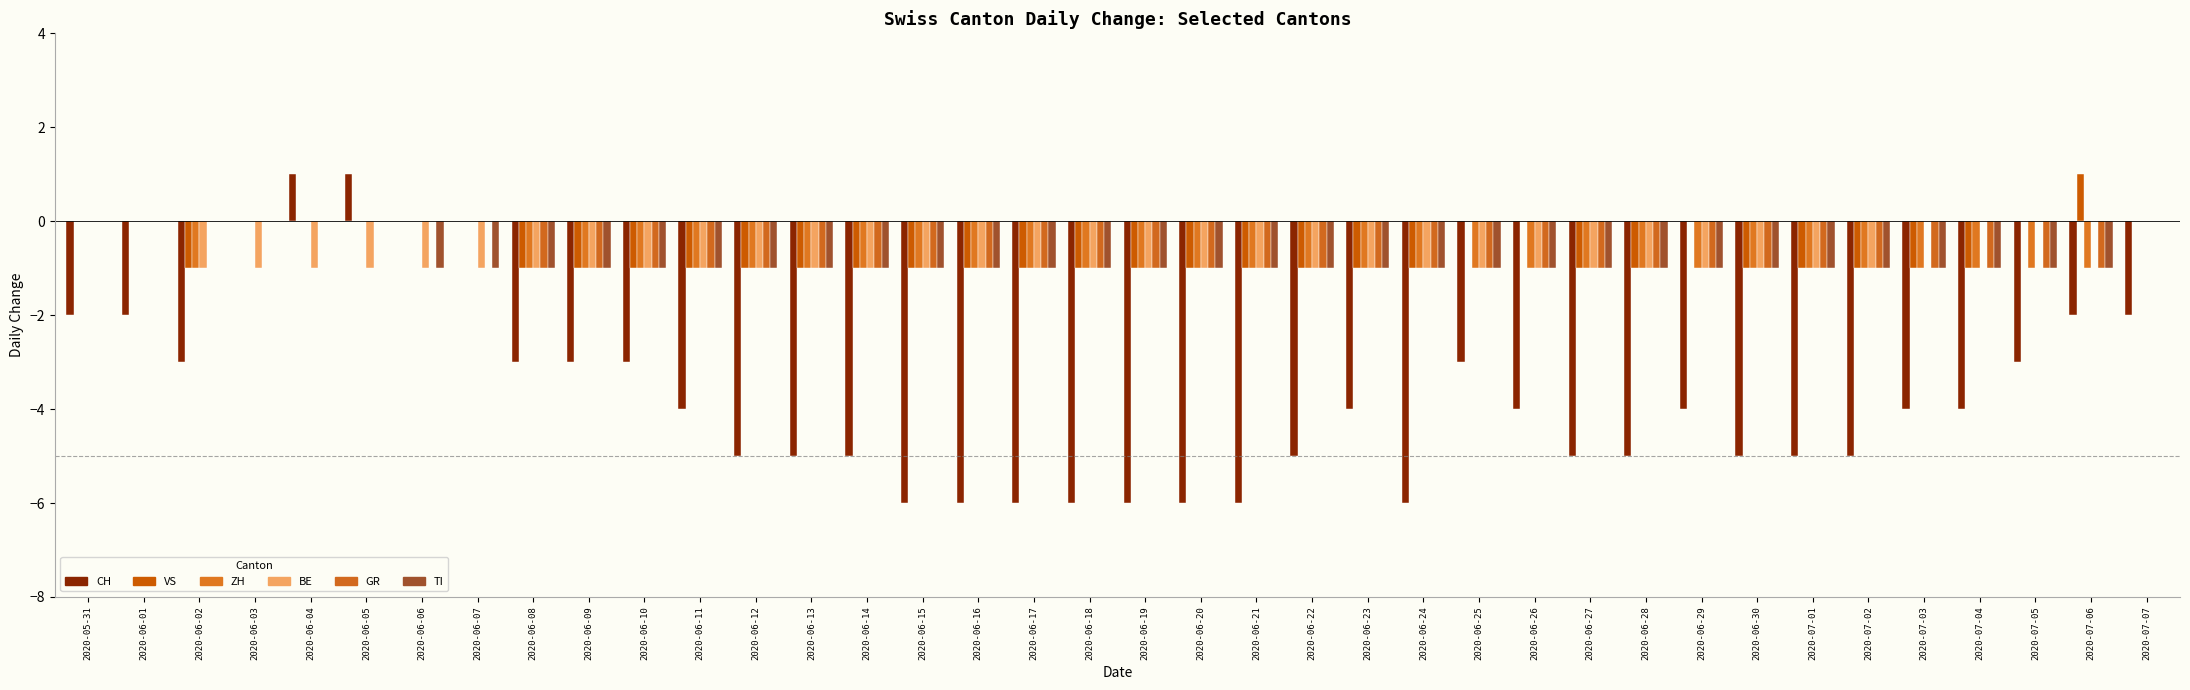

Reading left to right, list all the values displayed in this chart.

CH: 2020-05-31=-2	2020-06-01=-2	2020-06-02=-3	2020-06-03=0	2020-06-04=1	2020-06-05=1	2020-06-06=0	2020-06-07=0	2020-06-08=-3	2020-06-09=-3	2020-06-10=-3	2020-06-11=-4	2020-06-12=-5	2020-06-13=-5	2020-06-14=-5	2020-06-15=-6	2020-06-16=-6	2020-06-17=-6	2020-06-18=-6	2020-06-19=-6	2020-06-20=-6	2020-06-21=-6	2020-06-22=-5	2020-06-23=-4	2020-06-24=-6	2020-06-25=-3	2020-06-26=-4	2020-06-27=-5	2020-06-28=-5	2020-06-29=-4	2020-06-30=-5	2020-07-01=-5	2020-07-02=-5	2020-07-03=-4	2020-07-04=-4	2020-07-05=-3	2020-07-06=-2	2020-07-07=-2
VS: 2020-05-31=0	2020-06-01=0	2020-06-02=-1	2020-06-03=0	2020-06-04=0	2020-06-05=0	2020-06-06=0	2020-06-07=0	2020-06-08=-1	2020-06-09=-1	2020-06-10=-1	2020-06-11=-1	2020-06-12=-1	2020-06-13=-1	2020-06-14=-1	2020-06-15=-1	2020-06-16=-1	2020-06-17=-1	2020-06-18=-1	2020-06-19=-1	2020-06-20=-1	2020-06-21=-1	2020-06-22=-1	2020-06-23=-1	2020-06-24=-1	2020-06-25=0	2020-06-26=0	2020-06-27=-1	2020-06-28=-1	2020-06-29=0	2020-06-30=-1	2020-07-01=-1	2020-07-02=-1	2020-07-03=-1	2020-07-04=-1	2020-07-05=0	2020-07-06=1	2020-07-07=0
ZH: 2020-05-31=0	2020-06-01=0	2020-06-02=-1	2020-06-03=0	2020-06-04=0	2020-06-05=0	2020-06-06=0	2020-06-07=0	2020-06-08=-1	2020-06-09=-1	2020-06-10=-1	2020-06-11=-1	2020-06-12=-1	2020-06-13=-1	2020-06-14=-1	2020-06-15=-1	2020-06-16=-1	2020-06-17=-1	2020-06-18=-1	2020-06-19=-1	2020-06-20=-1	2020-06-21=-1	2020-06-22=-1	2020-06-23=-1	2020-06-24=-1	2020-06-25=-1	2020-06-26=-1	2020-06-27=-1	2020-06-28=-1	2020-06-29=-1	2020-06-30=-1	2020-07-01=-1	2020-07-02=-1	2020-07-03=-1	2020-07-04=-1	2020-07-05=-1	2020-07-06=-1	2020-07-07=0
BE: 2020-05-31=0	2020-06-01=0	2020-06-02=-1	2020-06-03=-1	2020-06-04=-1	2020-06-05=-1	2020-06-06=-1	2020-06-07=-1	2020-06-08=-1	2020-06-09=-1	2020-06-10=-1	2020-06-11=-1	2020-06-12=-1	2020-06-13=-1	2020-06-14=-1	2020-06-15=-1	2020-06-16=-1	2020-06-17=-1	2020-06-18=-1	2020-06-19=-1	2020-06-20=-1	2020-06-21=-1	2020-06-22=-1	2020-06-23=-1	2020-06-24=-1	2020-06-25=-1	2020-06-26=-1	2020-06-27=-1	2020-06-28=-1	2020-06-29=-1	2020-06-30=-1	2020-07-01=-1	2020-07-02=-1	2020-07-03=0	2020-07-04=0	2020-07-05=0	2020-07-06=0	2020-07-07=0
GR: 2020-05-31=0	2020-06-01=0	2020-06-02=0	2020-06-03=0	2020-06-04=0	2020-06-05=0	2020-06-06=0	2020-06-07=0	2020-06-08=-1	2020-06-09=-1	2020-06-10=-1	2020-06-11=-1	2020-06-12=-1	2020-06-13=-1	2020-06-14=-1	2020-06-15=-1	2020-06-16=-1	2020-06-17=-1	2020-06-18=-1	2020-06-19=-1	2020-06-20=-1	2020-06-21=-1	2020-06-22=-1	2020-06-23=-1	2020-06-24=-1	2020-06-25=-1	2020-06-26=-1	2020-06-27=-1	2020-06-28=-1	2020-06-29=-1	2020-06-30=-1	2020-07-01=-1	2020-07-02=-1	2020-07-03=-1	2020-07-04=-1	2020-07-05=-1	2020-07-06=-1	2020-07-07=0
TI: 2020-05-31=0	2020-06-01=0	2020-06-02=0	2020-06-03=0	2020-06-04=0	2020-06-05=0	2020-06-06=-1	2020-06-07=-1	2020-06-08=-1	2020-06-09=-1	2020-06-10=-1	2020-06-11=-1	2020-06-12=-1	2020-06-13=-1	2020-06-14=-1	2020-06-15=-1	2020-06-16=-1	2020-06-17=-1	2020-06-18=-1	2020-06-19=-1	2020-06-20=-1	2020-06-21=-1	2020-06-22=-1	2020-06-23=-1	2020-06-24=-1	2020-06-25=-1	2020-06-26=-1	2020-06-27=-1	2020-06-28=-1	2020-06-29=-1	2020-06-30=-1	2020-07-01=-1	2020-07-02=-1	2020-07-03=-1	2020-07-04=-1	2020-07-05=-1	2020-07-06=-1	2020-07-07=0